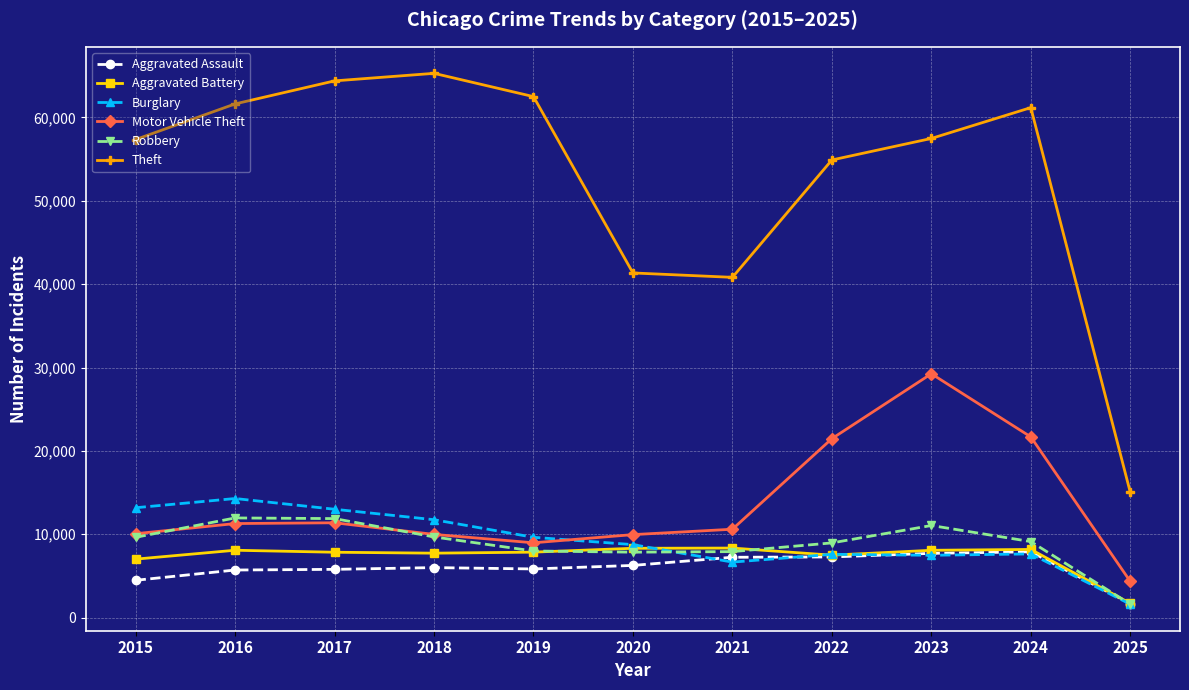

What are all the series names shown in the legend?

Aggravated Assault, Aggravated Battery, Burglary, Motor Vehicle Theft, Robbery, Theft